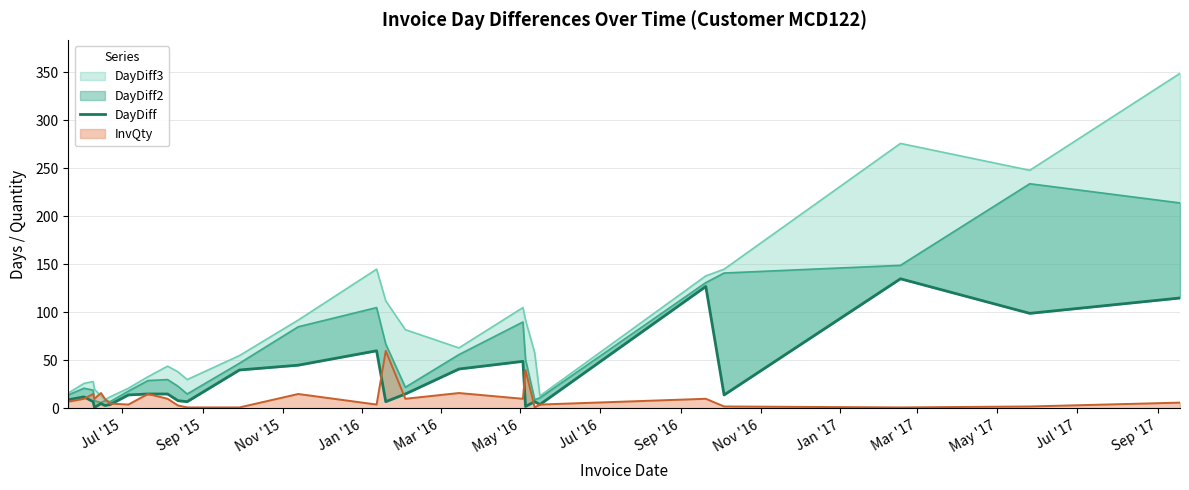

What is the sum of all values?

860